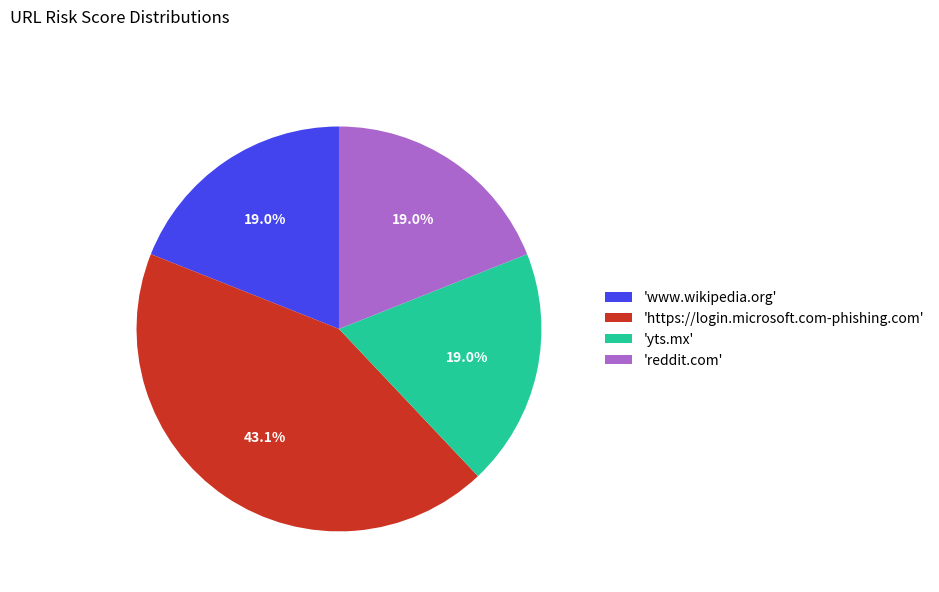

How much of the chart is everything except 'https://login.microsoft.com-phishing.com'?

56.9%